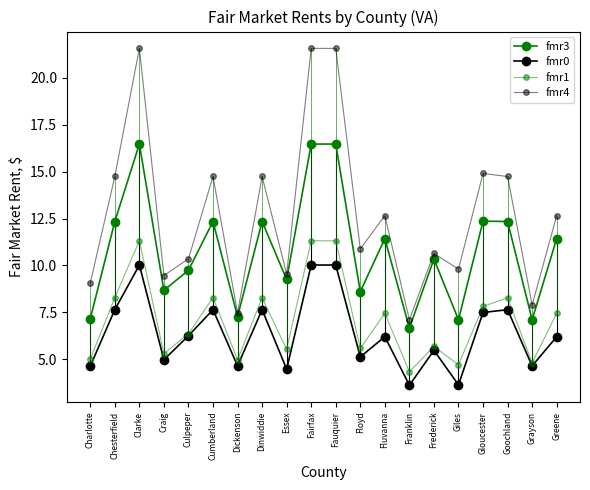

Reading left to right, extract all data points from this chart.

fmr3: Charlotte=7.2	Chesterfield=12.3	Clarke=16.5	Craig=8.7	Culpeper=9.7	Cumberland=12.3	Dickenson=7.3	Dinwiddie=12.3	Essex=9.2	Fairfax=16.5	Fauquier=16.5	Floyd=8.6	Fluvanna=11.4	Franklin=6.7	Frederick=10.3	Giles=7.1	Gloucester=12.4	Goochland=12.3	Grayson=7.1	Greene=11.4
fmr0: Charlotte=4.6	Chesterfield=7.6	Clarke=10.0	Craig=5.0	Culpeper=6.2	Cumberland=7.6	Dickenson=4.6	Dinwiddie=7.6	Essex=4.5	Fairfax=10.0	Fauquier=10.0	Floyd=5.1	Fluvanna=6.2	Franklin=3.6	Frederick=5.5	Giles=3.6	Gloucester=7.5	Goochland=7.6	Grayson=4.6	Greene=6.2
fmr1: Charlotte=5.0	Chesterfield=8.3	Clarke=11.3	Craig=5.3	Culpeper=6.4	Cumberland=8.3	Dickenson=5.0	Dinwiddie=8.3	Essex=5.5	Fairfax=11.3	Fauquier=11.3	Floyd=5.6	Fluvanna=7.5	Franklin=4.3	Frederick=5.7	Giles=4.7	Gloucester=7.8	Goochland=8.3	Grayson=4.8	Greene=7.5
fmr4: Charlotte=9.1	Chesterfield=14.7	Clarke=21.6	Craig=9.5	Culpeper=10.3	Cumberland=14.7	Dickenson=7.5	Dinwiddie=14.7	Essex=9.5	Fairfax=21.6	Fauquier=21.6	Floyd=10.9	Fluvanna=12.7	Franklin=7.1	Frederick=10.6	Giles=9.8	Gloucester=14.9	Goochland=14.7	Grayson=7.9	Greene=12.7